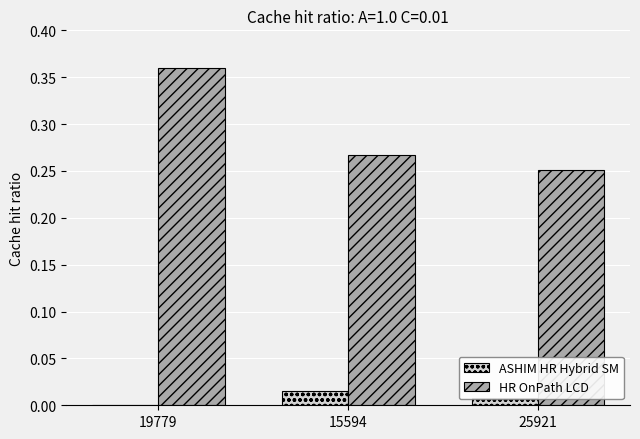

Count the HR OnPath LCD values in the range 0 to 1.

3